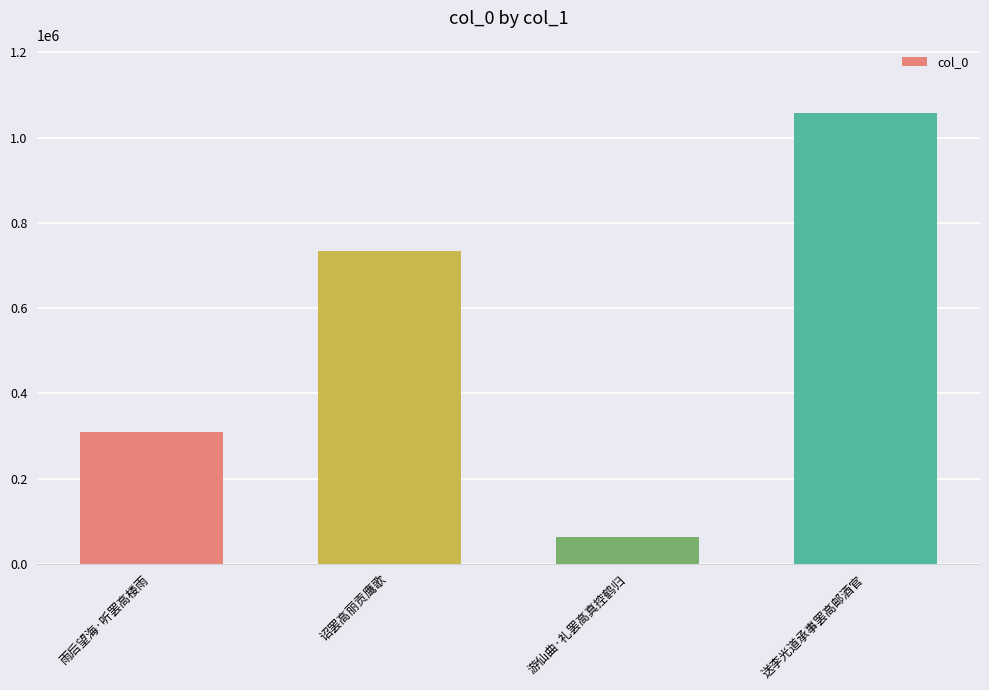

Which has a higher value, 雨后望海·听罢高楼雨 or 诏罢高丽贡鹰歌?

诏罢高丽贡鹰歌